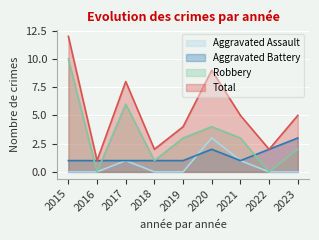

The Total series shows 7 at 2023. True or false?

False